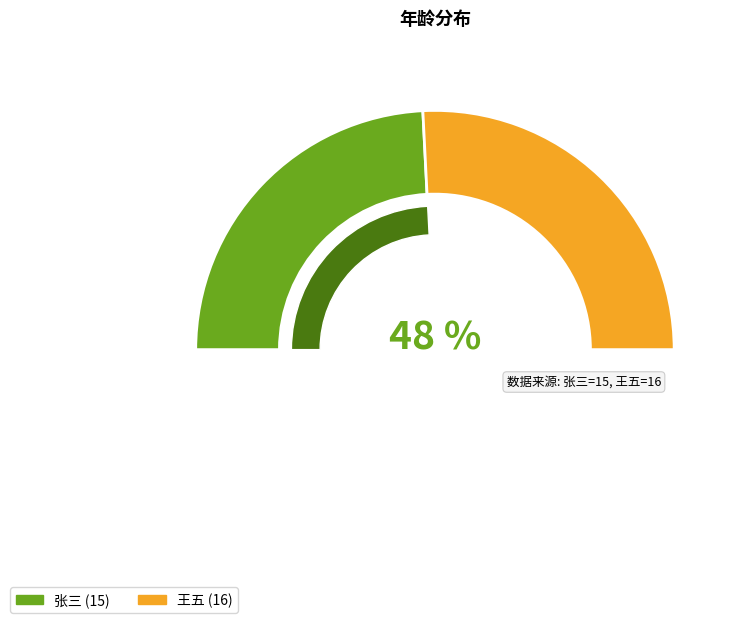

What is the ratio of the value at 张三 to the value at 王五?

0.9